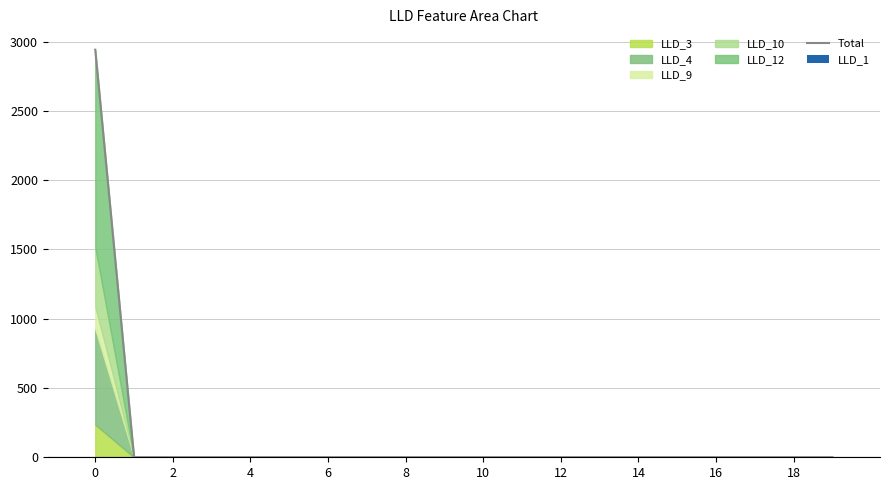

What is the sum of all LLD_1 values?

24.1